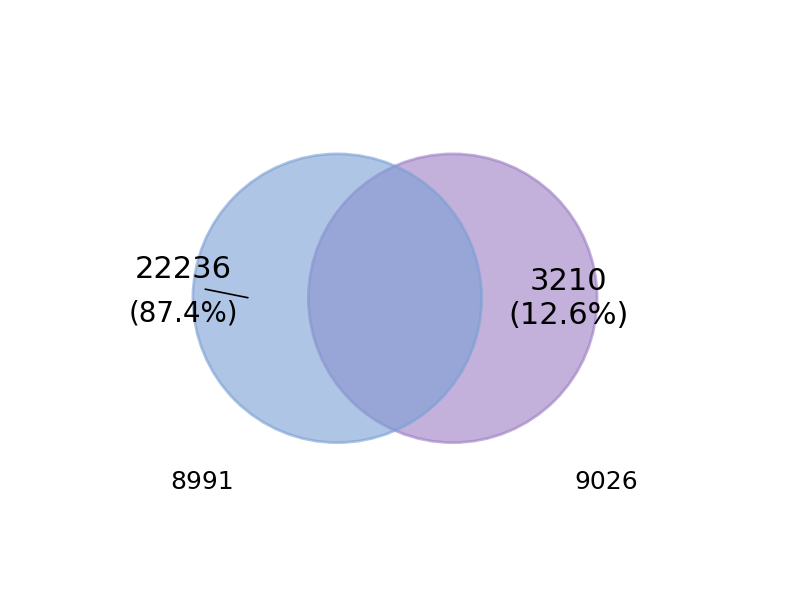

Approximately how many times larger is the value at 8991 compared to 9026?

6.9